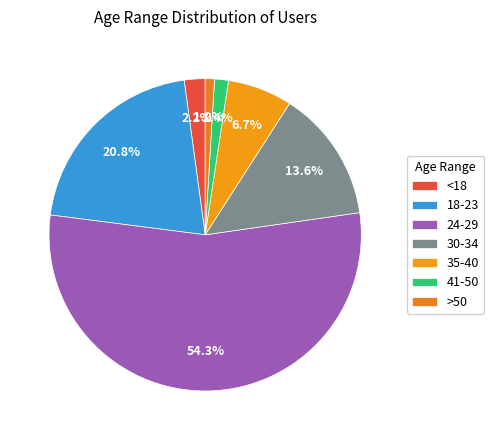

Combined, do <18 and 41-50 account for over 50%?

No